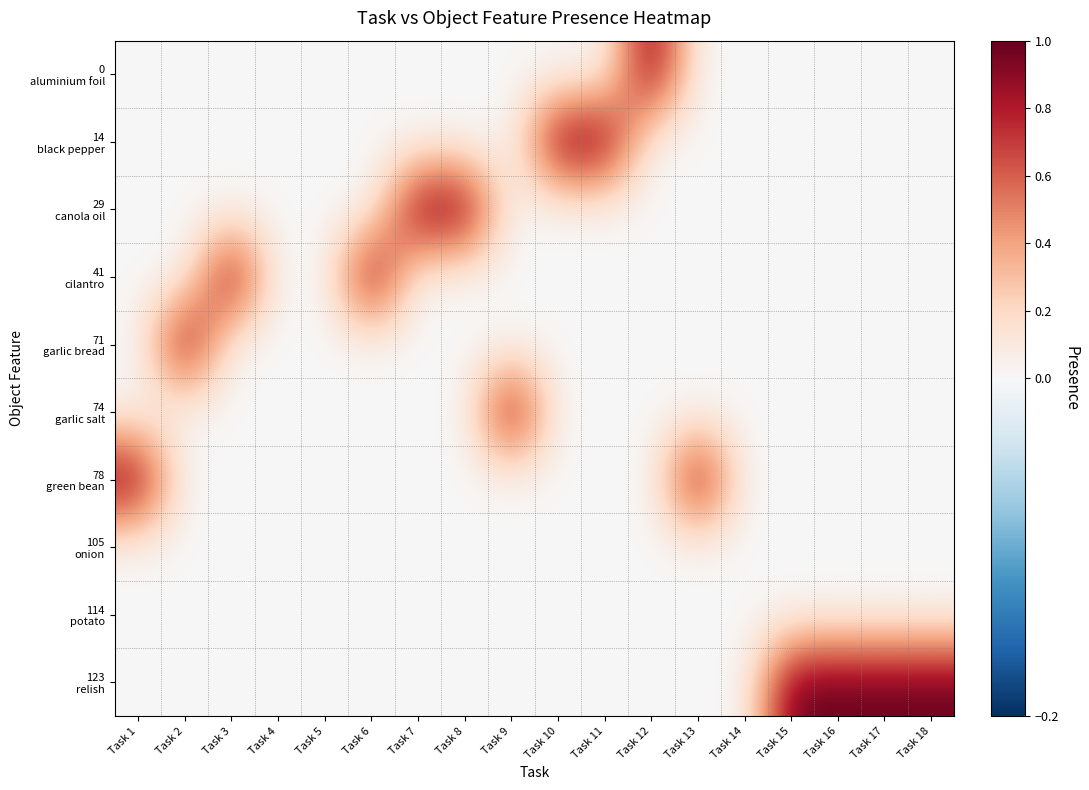

Which series has the largest total across all categories?

123 relish